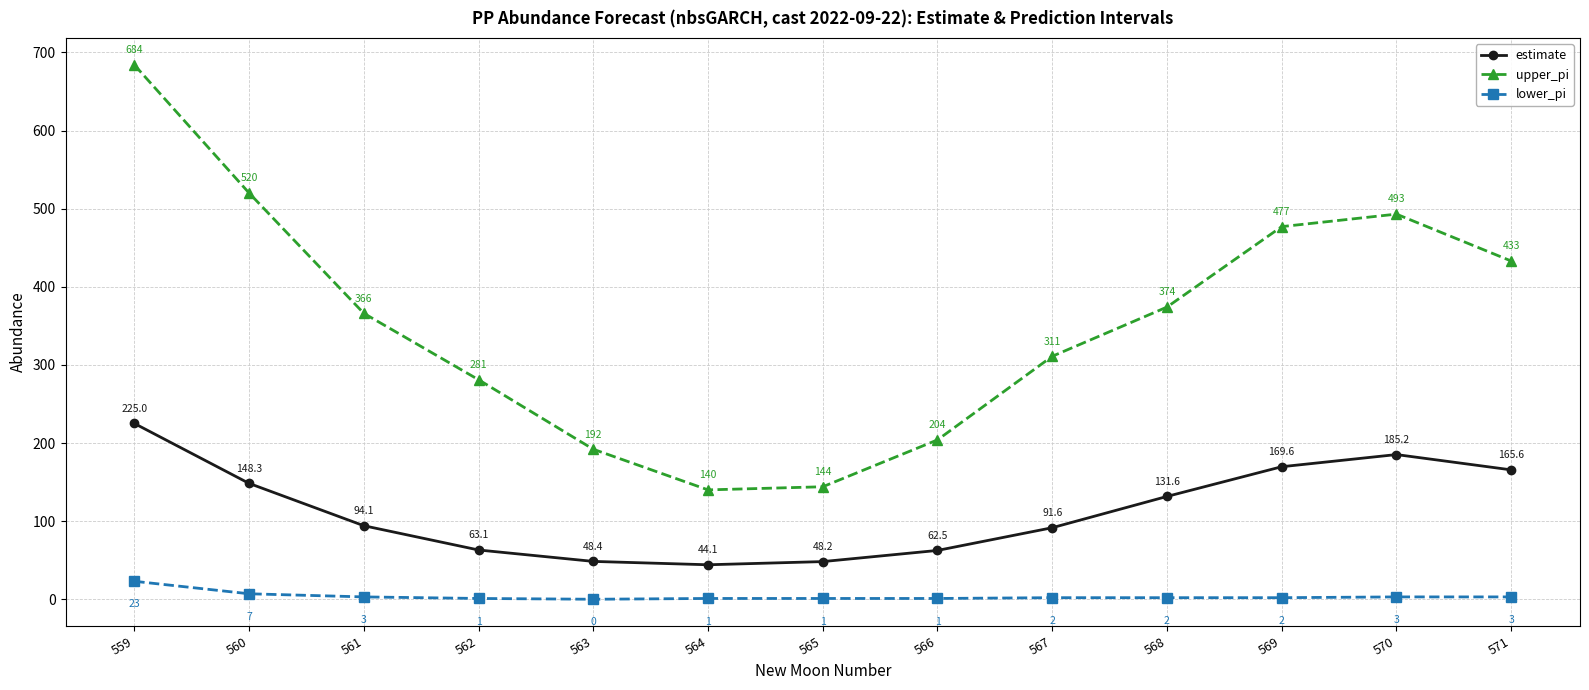

Reading left to right, extract all data points from this chart.

estimate: 225.0	148.3	94.1	63.1	48.4	44.1	48.2	62.5	91.6	131.6	169.6	185.2	165.6
upper_pi: 684.0	520.0	366.0	281.0	192.0	140.0	144.0	204.0	311.0	374.0	477.0	493.0	433.0
lower_pi: 23.0	7.0	3.0	1.0	0.0	1.0	1.0	1.0	2.0	2.0	2.0	3.0	3.0